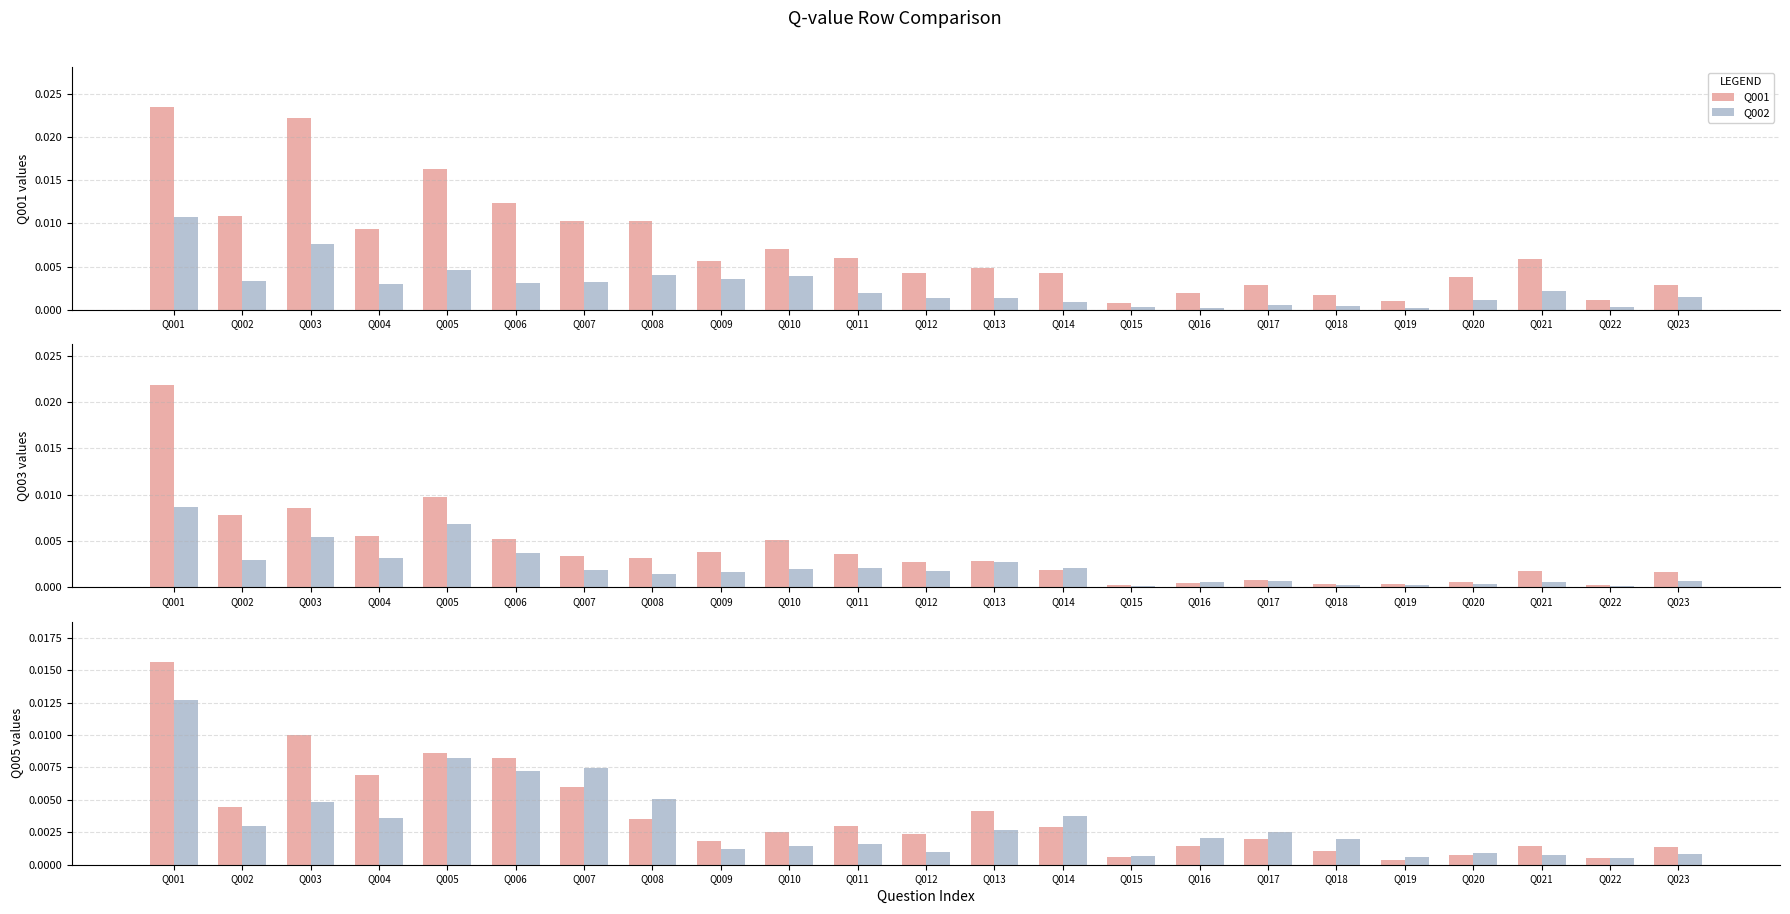

Which series has the widest spread of values?

Q001